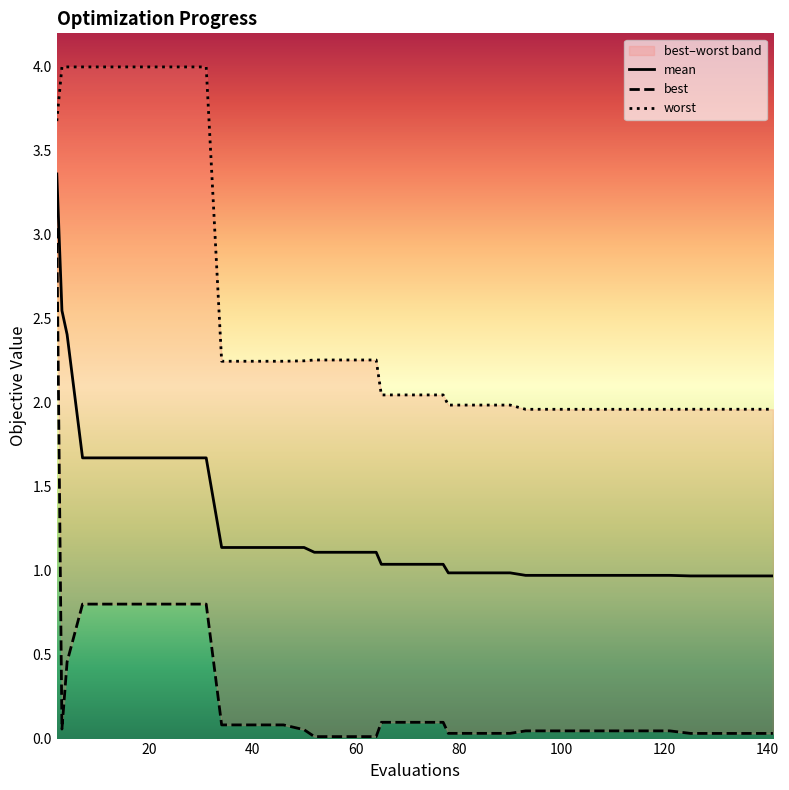

What is the maximum value for mean?

3.4